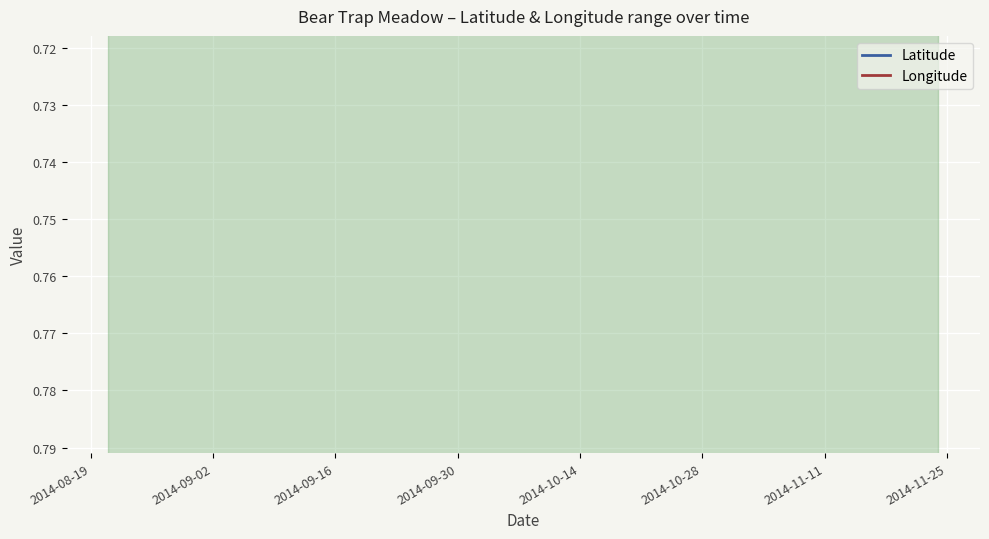

Rank the series by their maximum value, from lowest to highest.

Latitude, Longitude